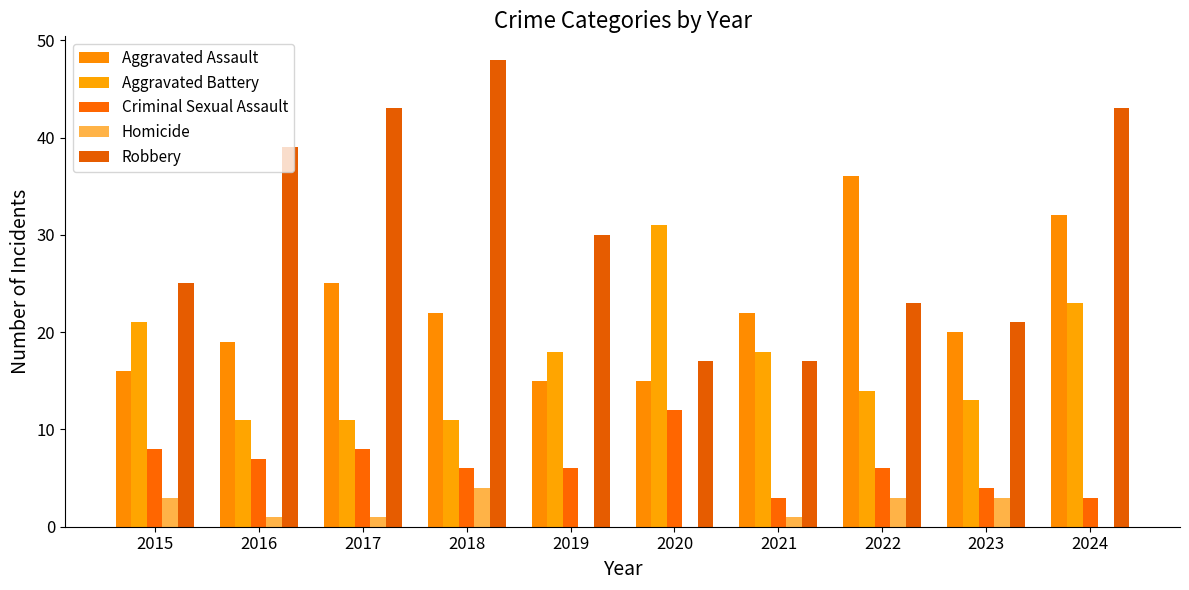

Where does the Aggravated Assault series first go above 22?

2017